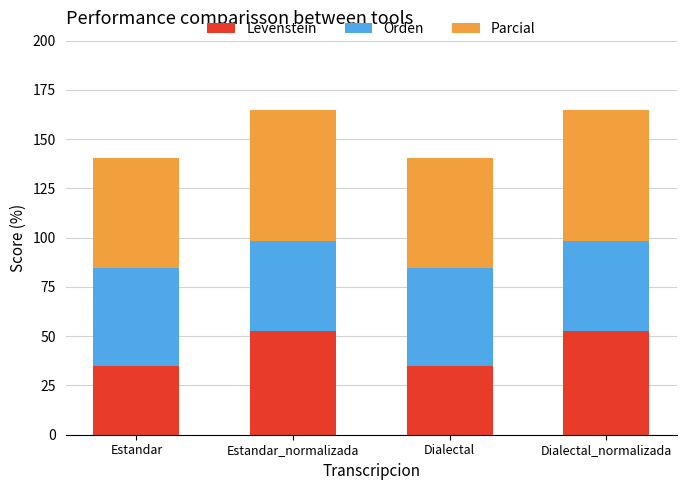

The value of Levenstein at Dialectal is 34.8. True or false?

True